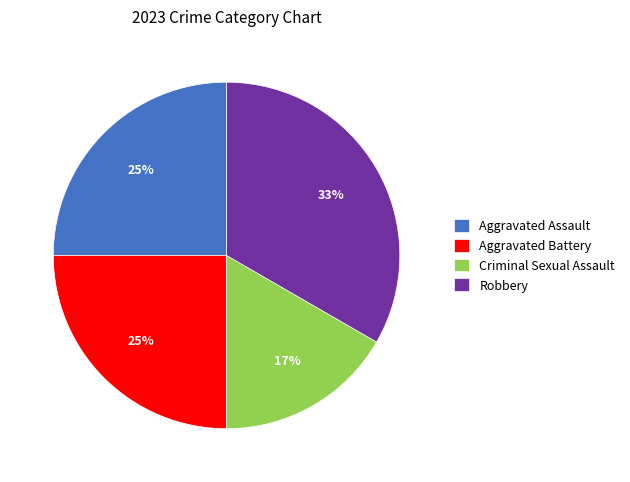

Is Aggravated Assault the majority of the pie?

No